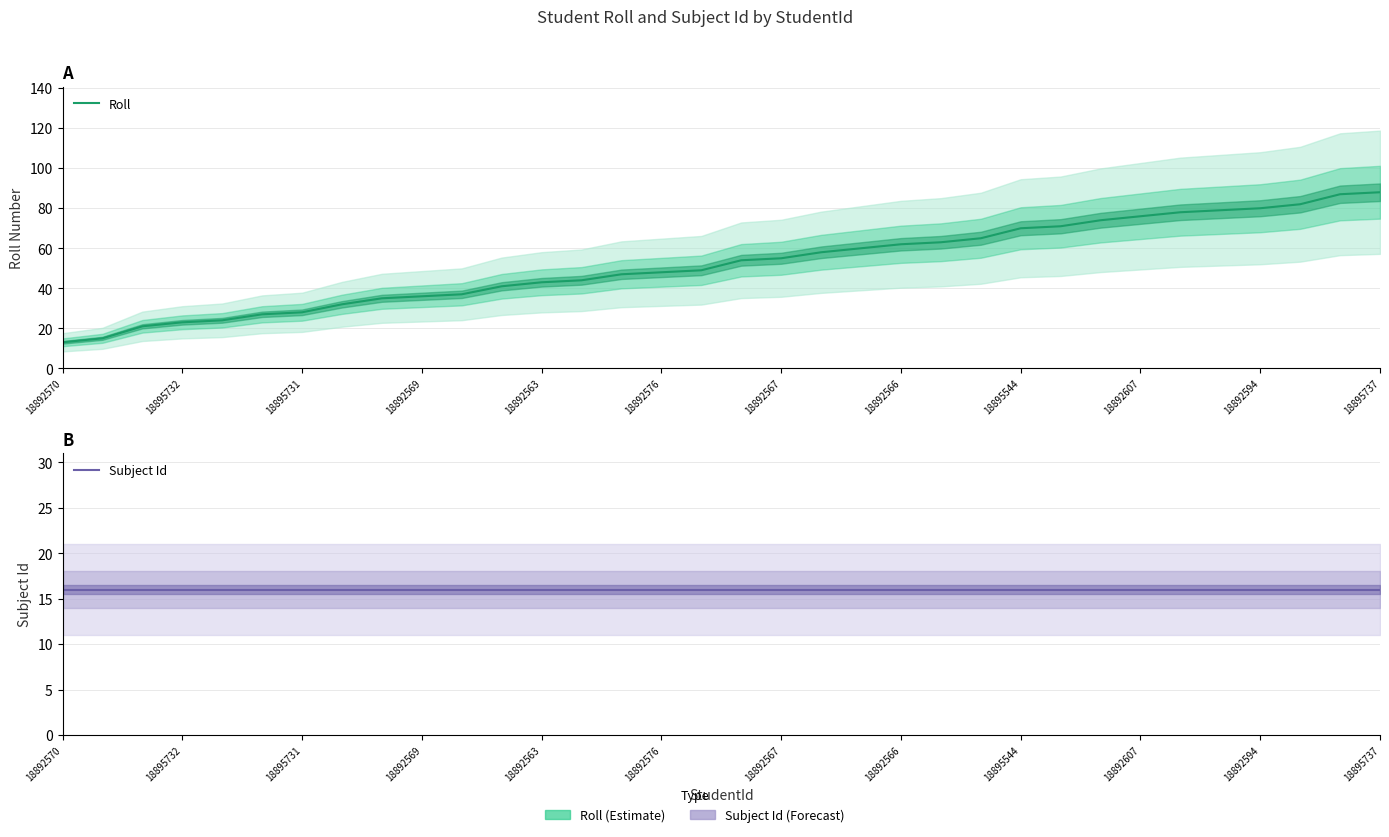

Is the value of Roll at 18895731 greater than the value of Subject Id at 18895732?

Yes